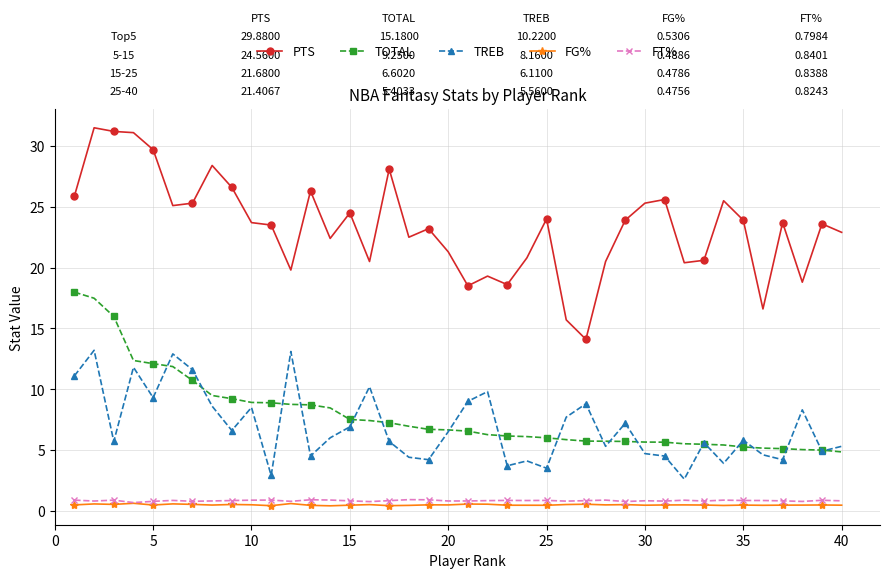

Which series has the largest total across all categories?

PTS